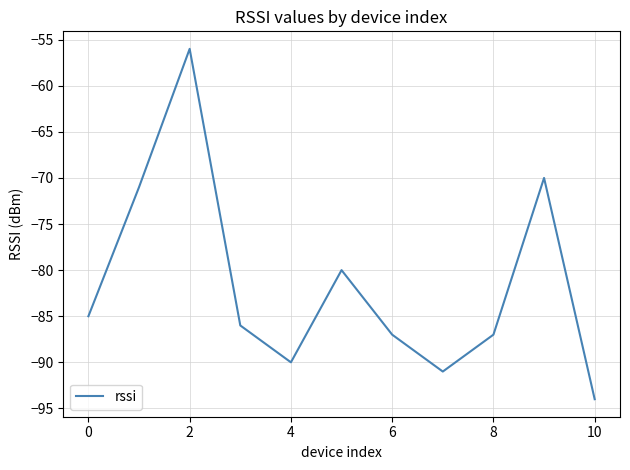

How many interior local valleys (lower than both neighbors) does the data have?

2